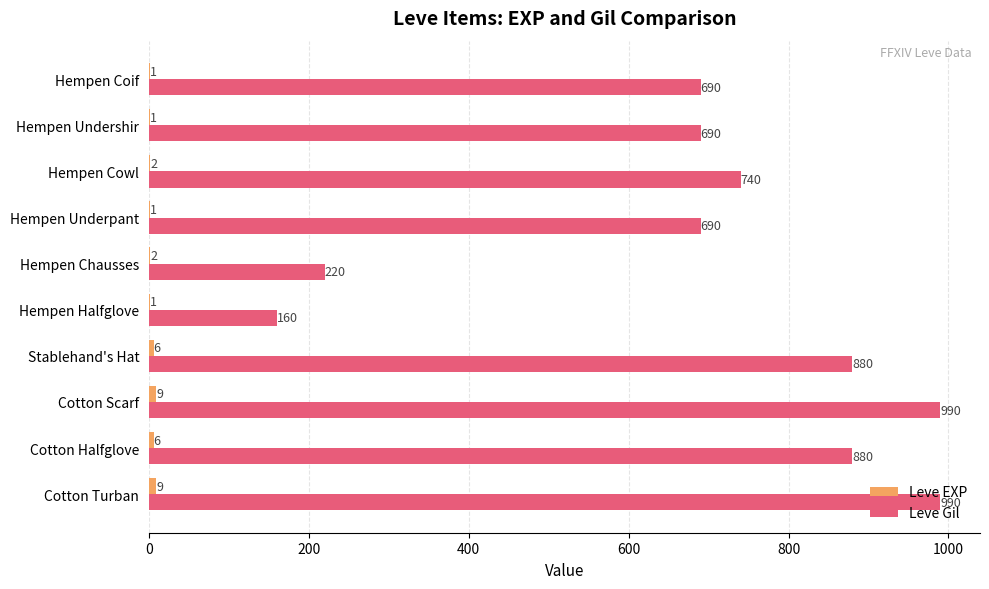

What value does the Leve Gil series have at Hempen Chausses, to the nearest 50?

200